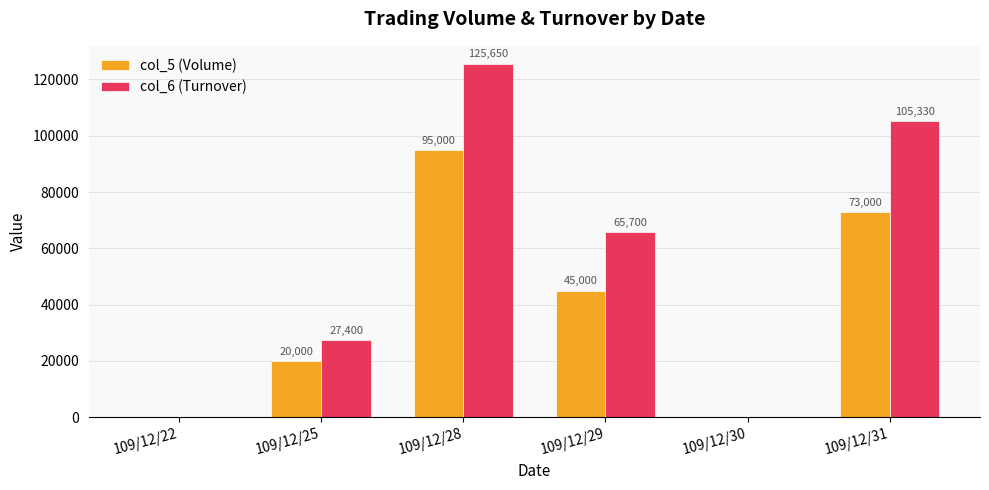

At which category is the sum across all series the highest?

109/12/28